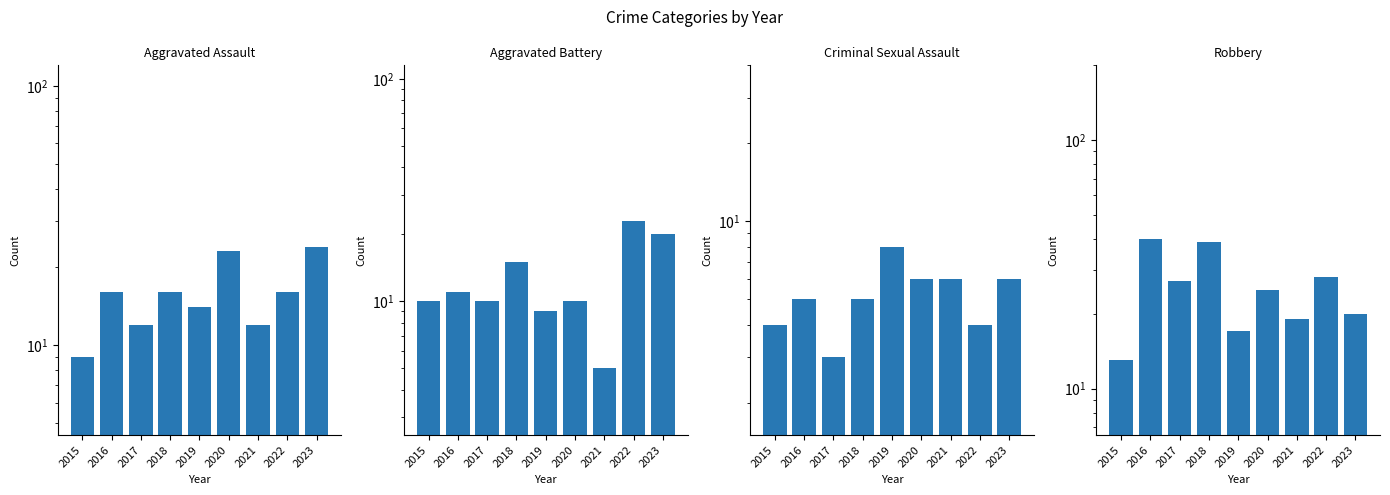

What is the smallest value displayed?

3